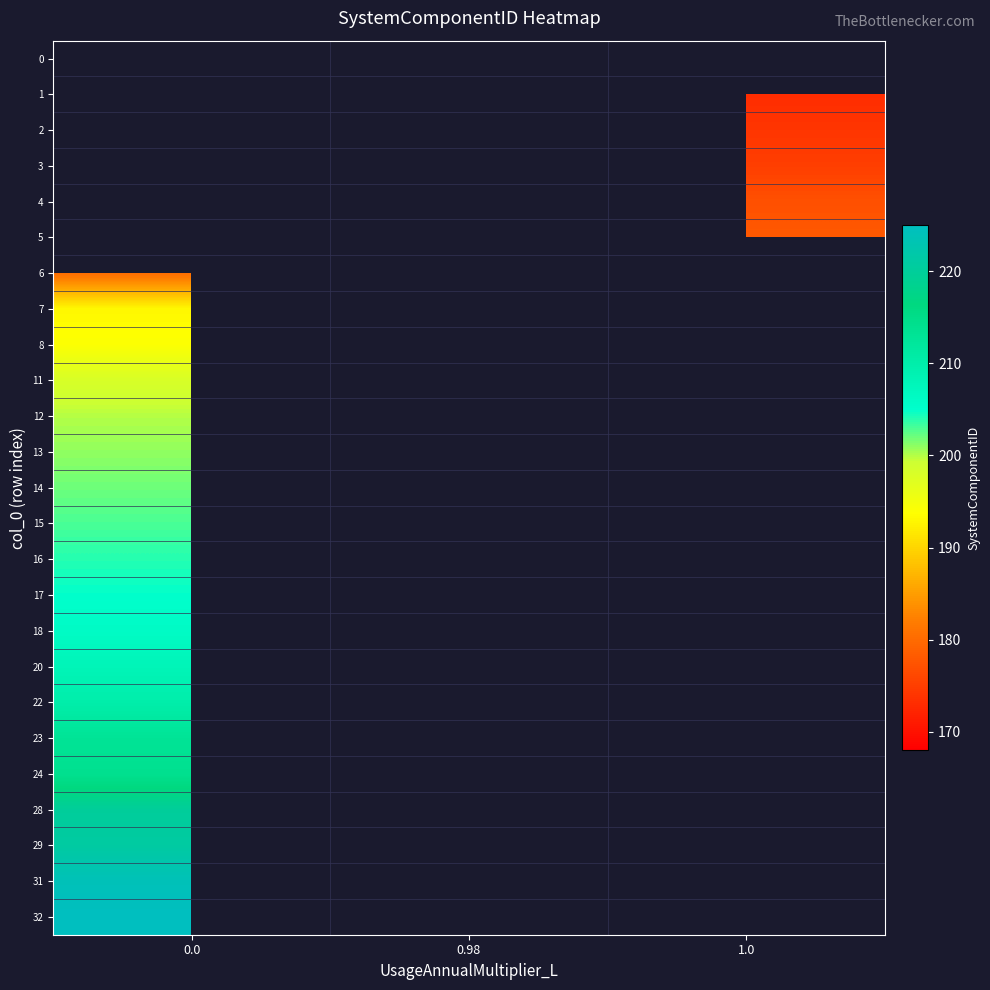

Is the value of row_1 at 0.98 greater than the value of row_23 at 0.98?

No